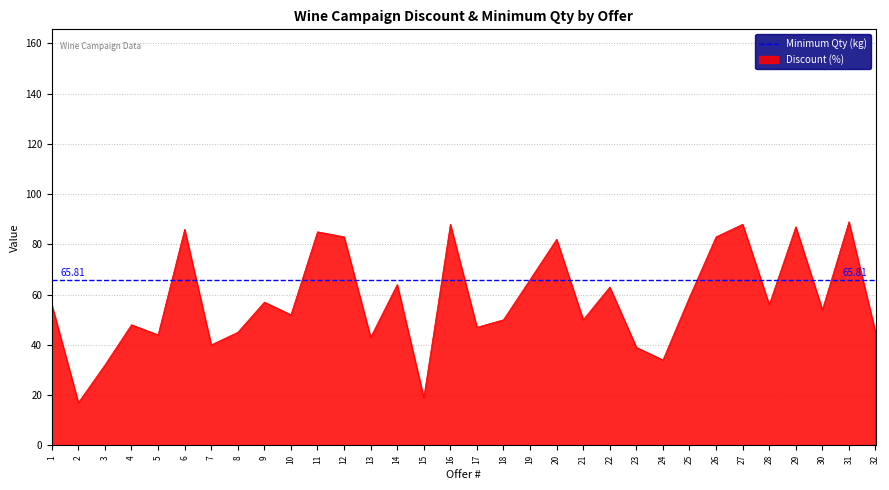

Between 29 and 32, which is larger?

29